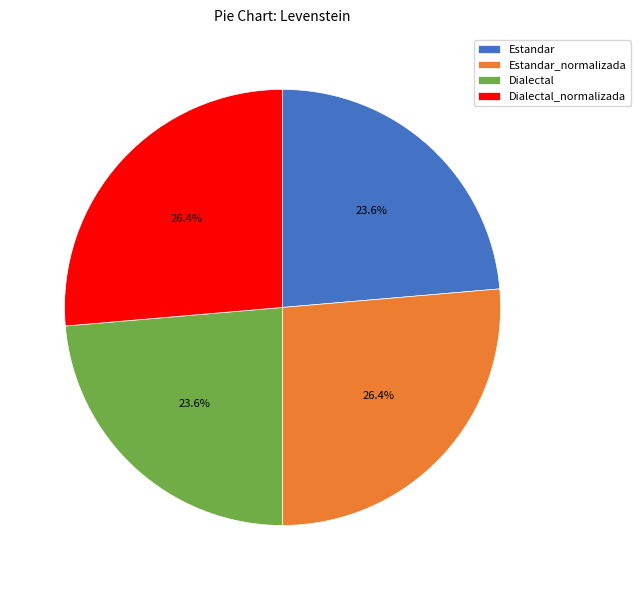

Approximately how many times larger is the value at Dialectal_normalizada compared to Estandar_normalizada?

1.0